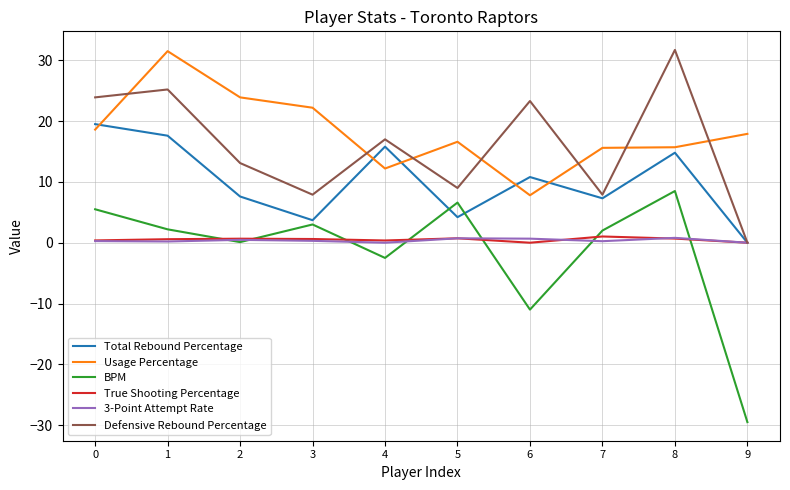

Is it true that BPM equals -2.8 at 6?

False